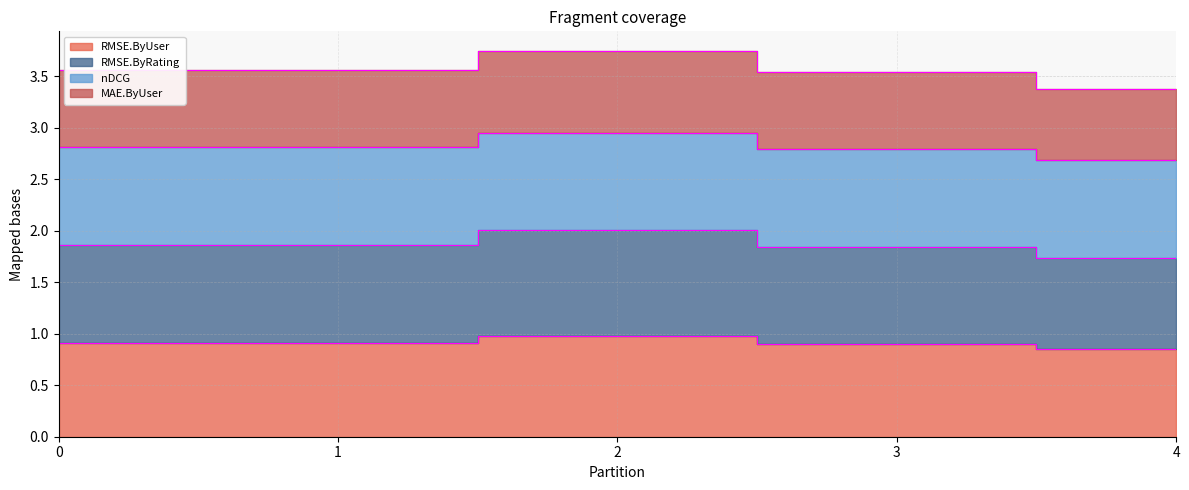

What is the spread (max minus min) of values at 0?

2.6